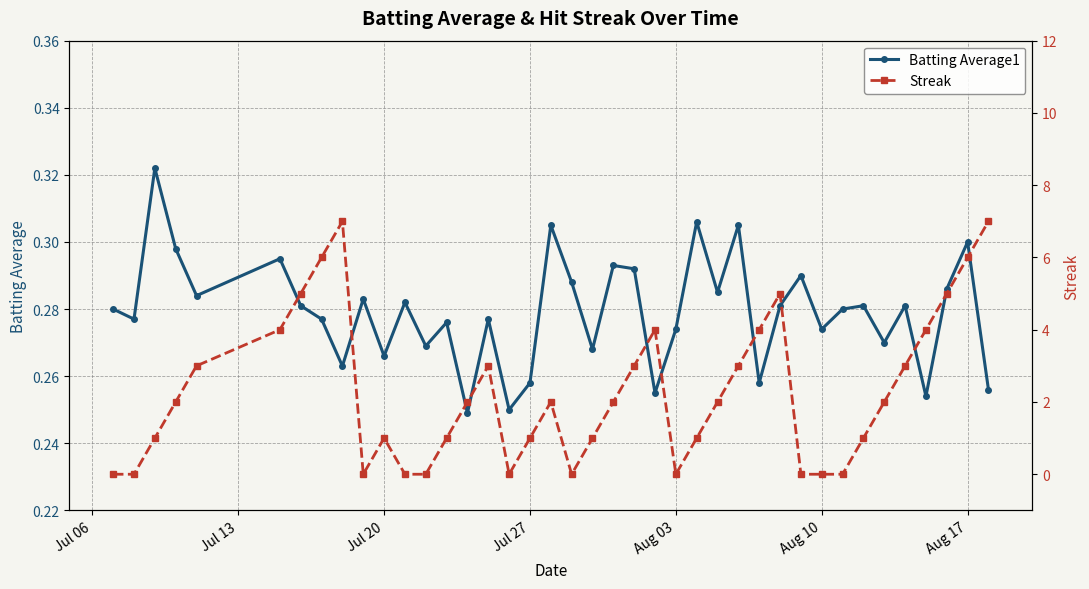

How many categories are shown in the chart?

40